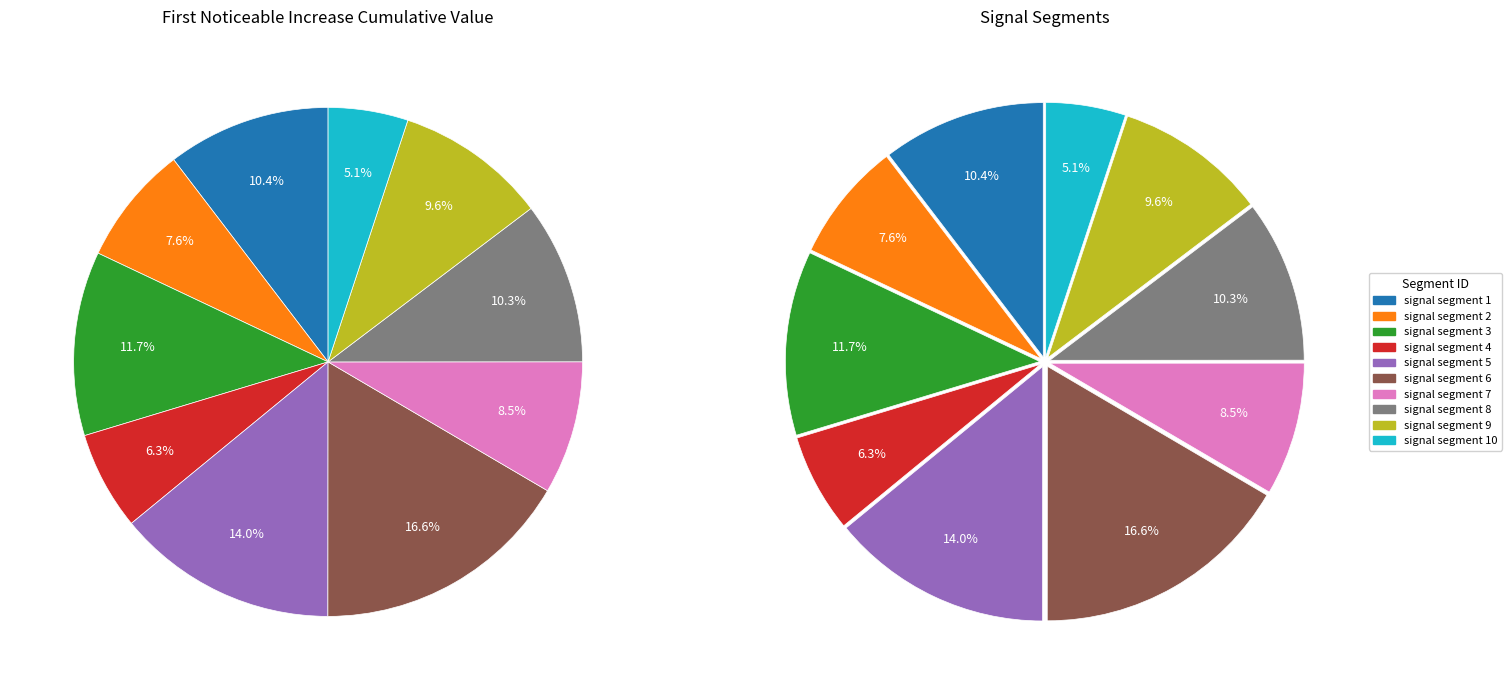

Count the number of slices in the pie.

10